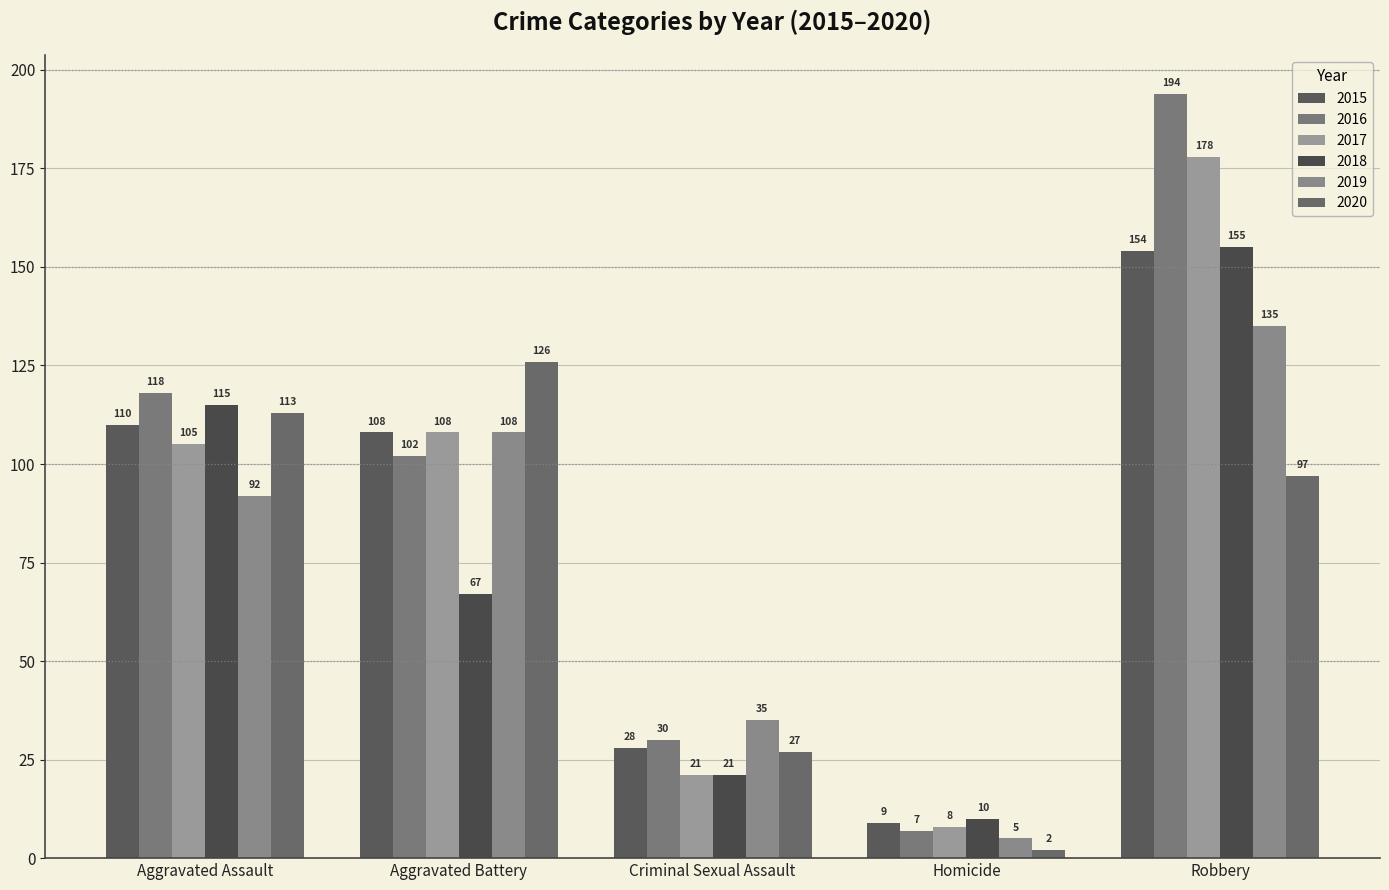

Reading left to right, extract all data points from this chart.

2015: 110	108	28	9	154
2016: 118	102	30	7	194
2017: 105	108	21	8	178
2018: 115	67	21	10	155
2019: 92	108	35	5	135
2020: 113	126	27	2	97